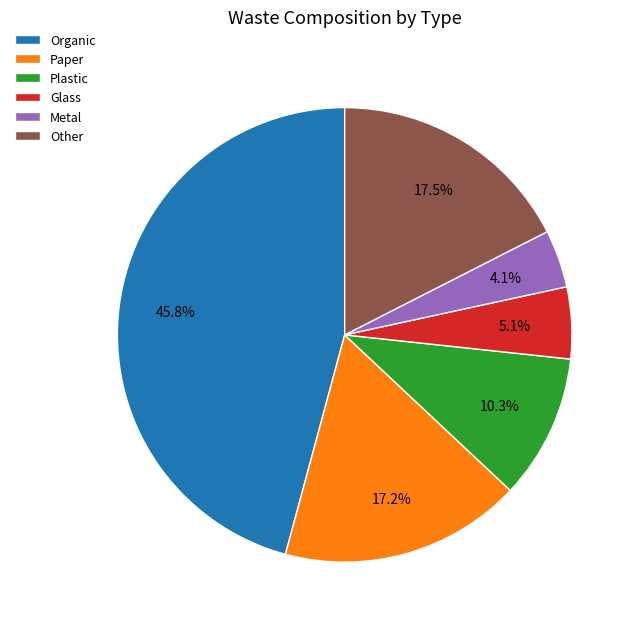

How many slices are in this pie chart?

6